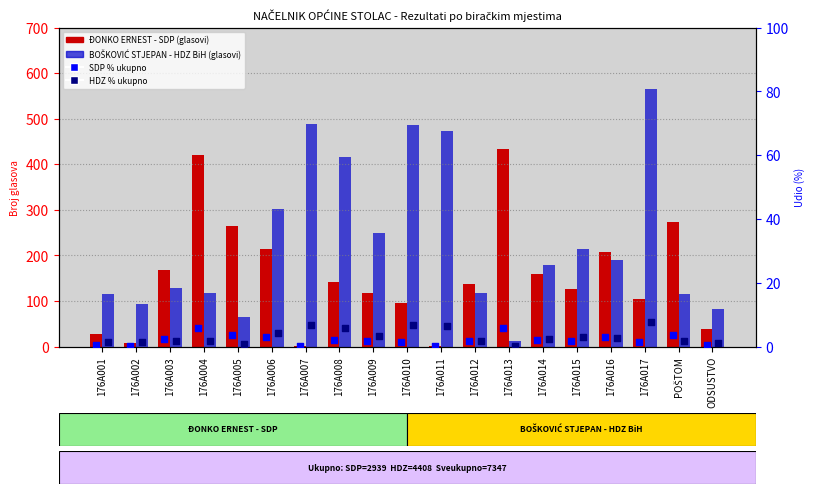

Which series has the largest Y range (max minus min)?

BOŠKOVIĆ STJEPAN - HDZ BiH